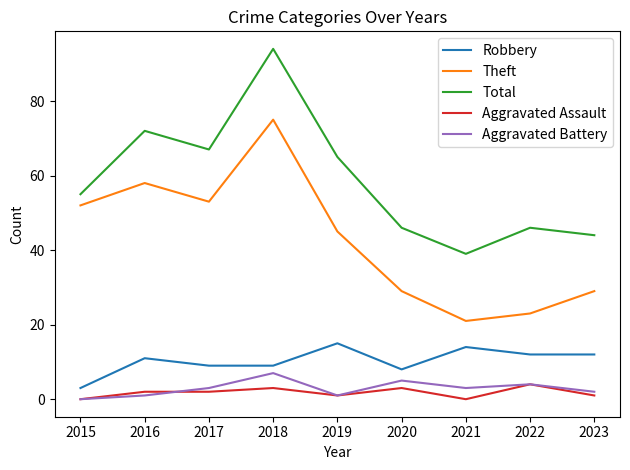

What are all the series names shown in the legend?

Robbery, Theft, Total, Aggravated Assault, Aggravated Battery